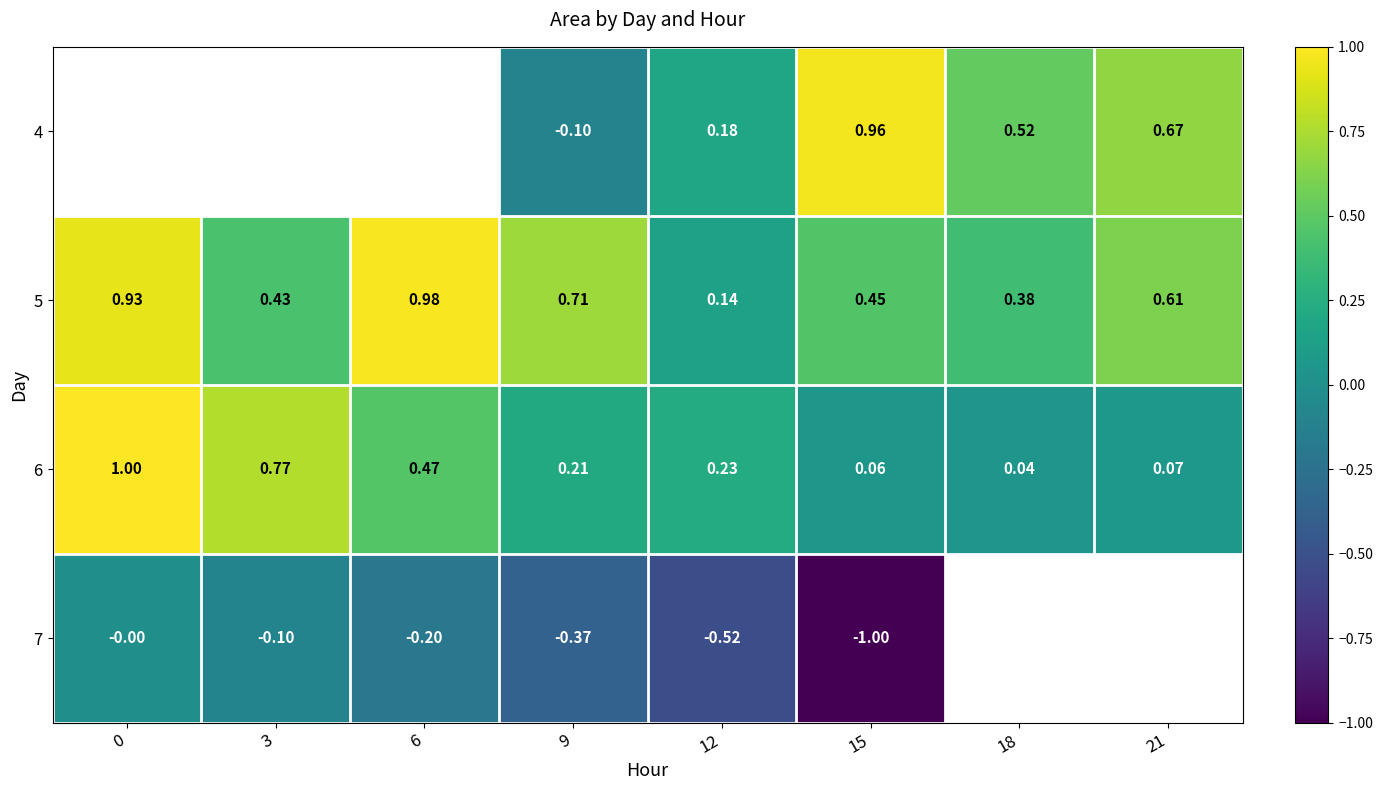

The value of 5 at 21 is 0.6. True or false?

True